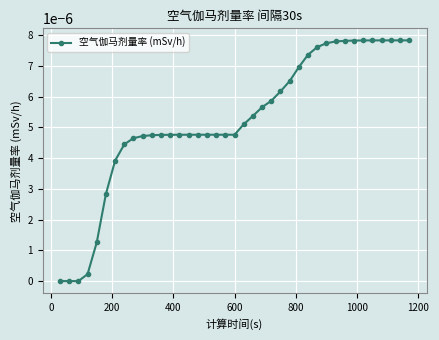

How many lines are shown in the chart?

1